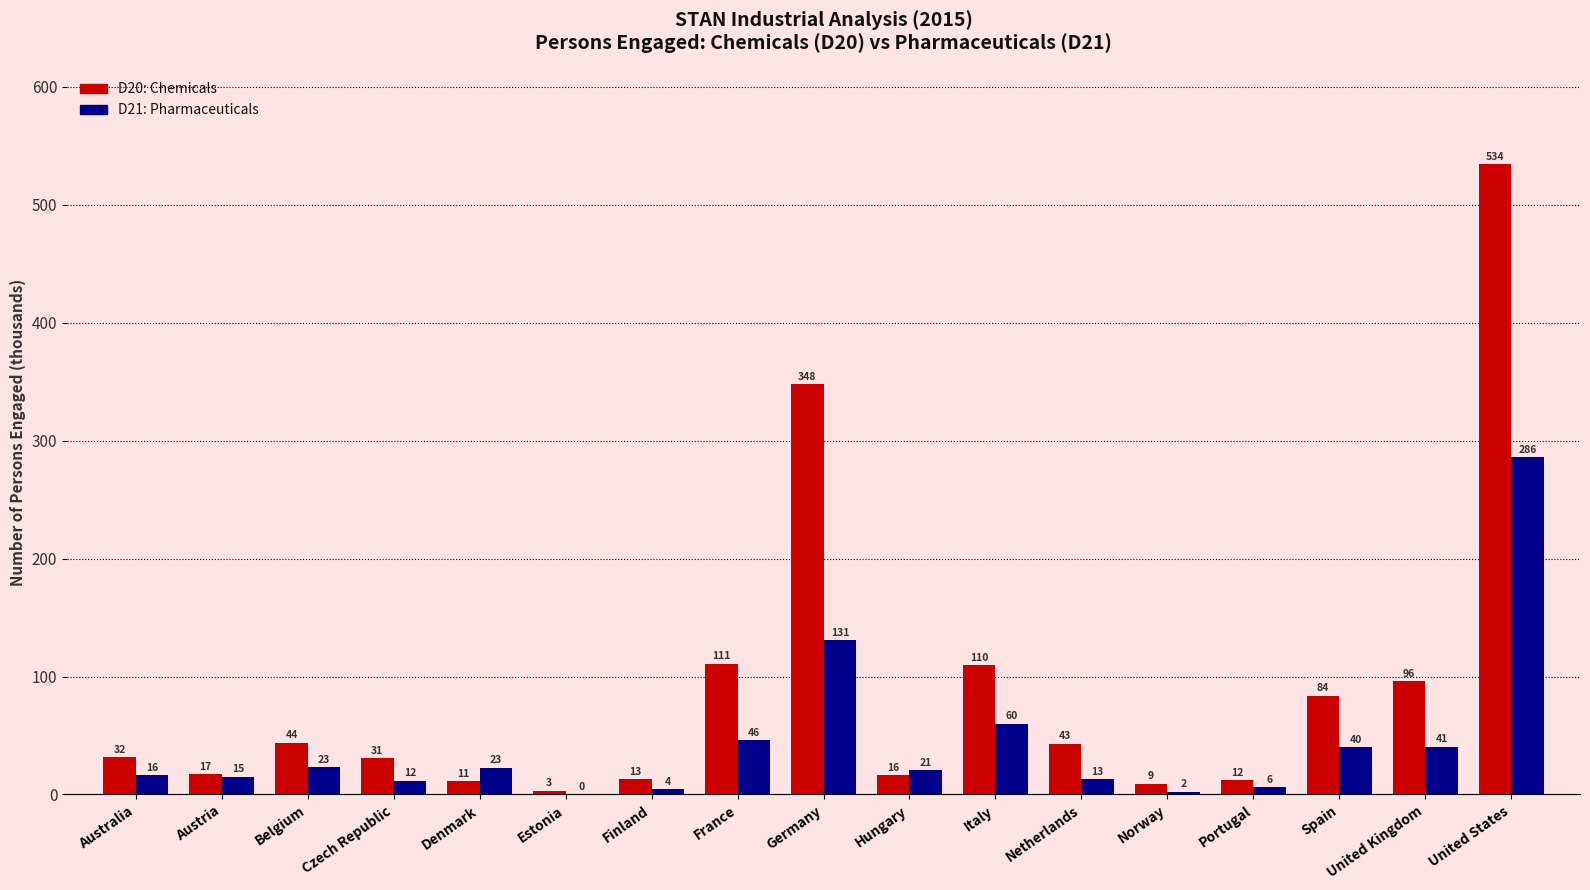

Which label corresponds to the largest value in the chart?

United States